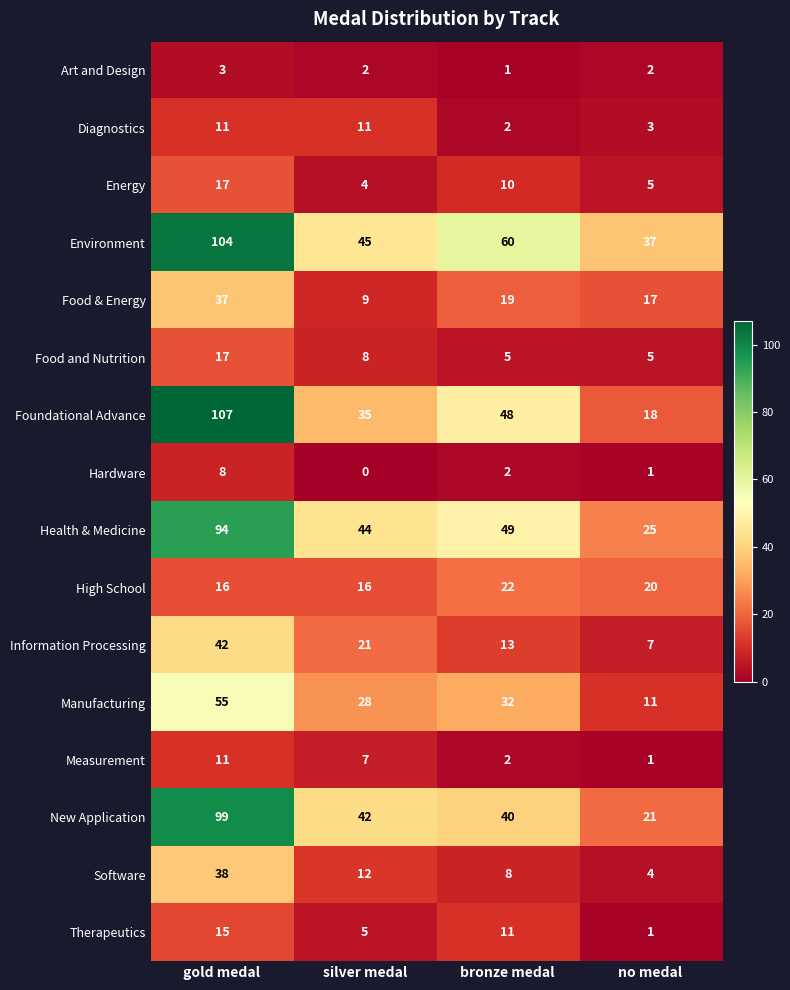

Where is Measurement nearest to the value 6?

silver medal